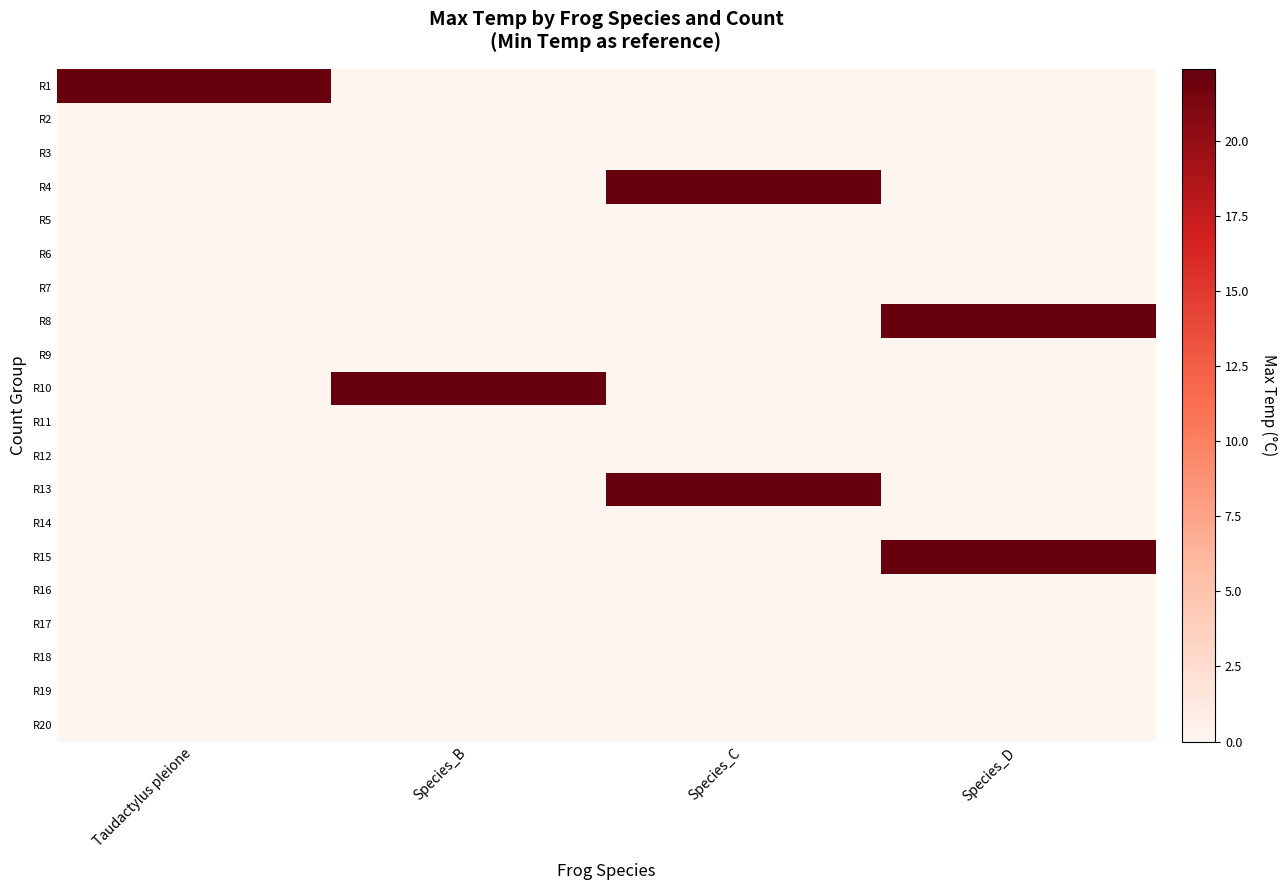

Reading left to right, transcribe all the data shown in this chart.

R1: Taudactylus pleione=22.4	Species_B=0.0	Species_C=0.0	Species_D=0.0
R2: Taudactylus pleione=0.0	Species_B=0.0	Species_C=0.0	Species_D=0.0
R3: Taudactylus pleione=0.0	Species_B=0.0	Species_C=0.0	Species_D=0.0
R4: Taudactylus pleione=0.0	Species_B=0.0	Species_C=22.4	Species_D=0.0
R5: Taudactylus pleione=0.0	Species_B=0.0	Species_C=0.0	Species_D=0.0
R6: Taudactylus pleione=0.0	Species_B=0.0	Species_C=0.0	Species_D=0.0
R7: Taudactylus pleione=0.0	Species_B=0.0	Species_C=0.0	Species_D=0.0
R8: Taudactylus pleione=0.0	Species_B=0.0	Species_C=0.0	Species_D=22.4
R9: Taudactylus pleione=0.0	Species_B=0.0	Species_C=0.0	Species_D=0.0
R10: Taudactylus pleione=0.0	Species_B=22.4	Species_C=0.0	Species_D=0.0
R11: Taudactylus pleione=0.0	Species_B=0.0	Species_C=0.0	Species_D=0.0
R12: Taudactylus pleione=0.0	Species_B=0.0	Species_C=0.0	Species_D=0.0
R13: Taudactylus pleione=0.0	Species_B=0.0	Species_C=22.4	Species_D=0.0
R14: Taudactylus pleione=0.0	Species_B=0.0	Species_C=0.0	Species_D=0.0
R15: Taudactylus pleione=0.0	Species_B=0.0	Species_C=0.0	Species_D=22.4
R16: Taudactylus pleione=0.0	Species_B=0.0	Species_C=0.0	Species_D=0.0
R17: Taudactylus pleione=0.0	Species_B=0.0	Species_C=0.0	Species_D=0.0
R18: Taudactylus pleione=0.0	Species_B=0.0	Species_C=0.0	Species_D=0.0
R19: Taudactylus pleione=0.0	Species_B=0.0	Species_C=0.0	Species_D=0.0
R20: Taudactylus pleione=0.0	Species_B=0.0	Species_C=0.0	Species_D=0.0